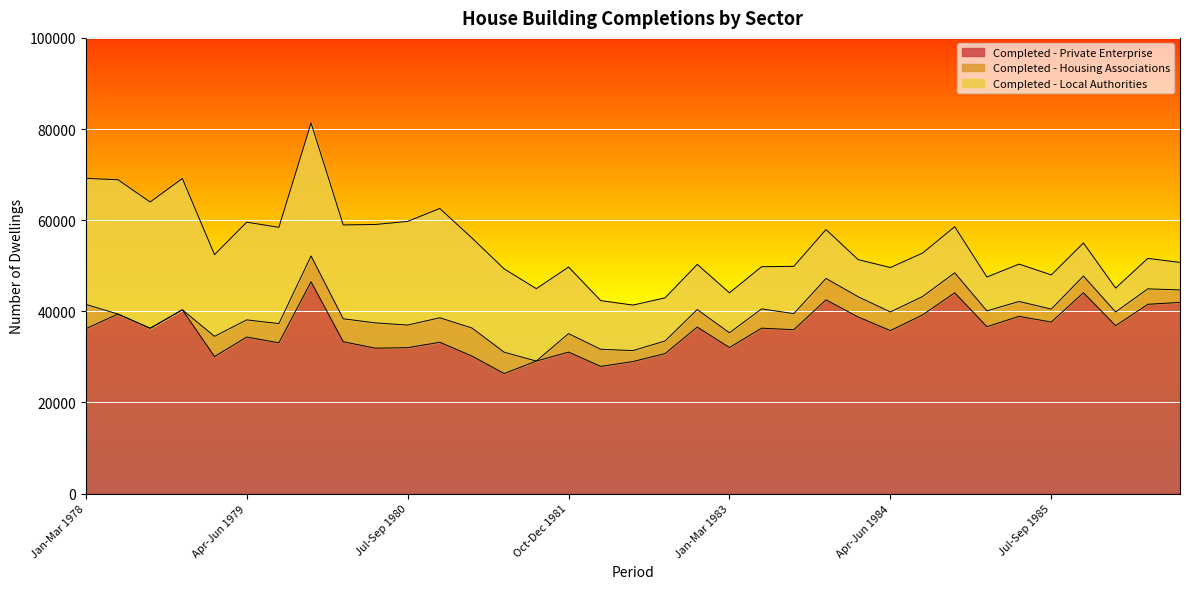

Is the value of Completed - Private Enterprise at Oct-Dec 1983 greater than the value of Completed - Housing Associations at Oct-Dec 1984?

Yes